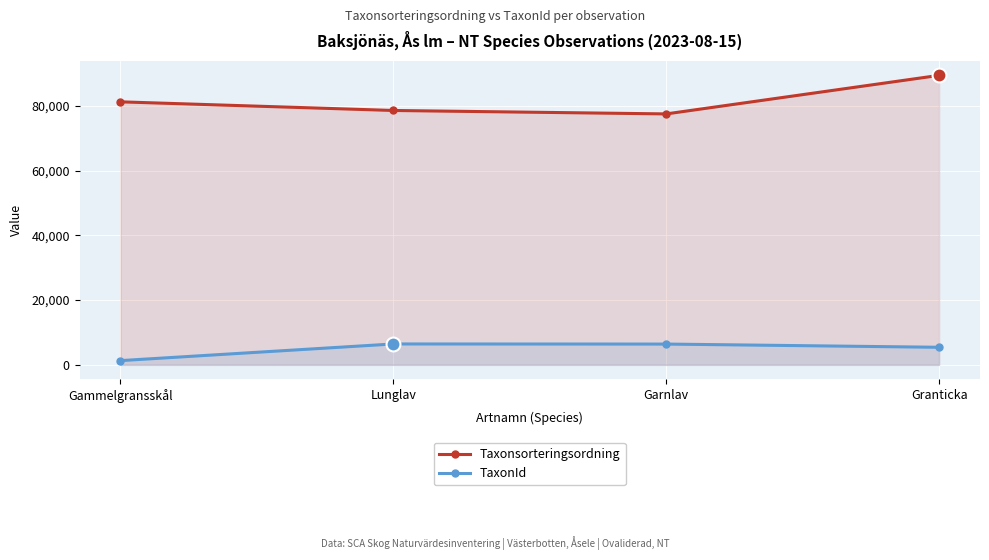

What is the label of the 1st point from the right?

Granticka